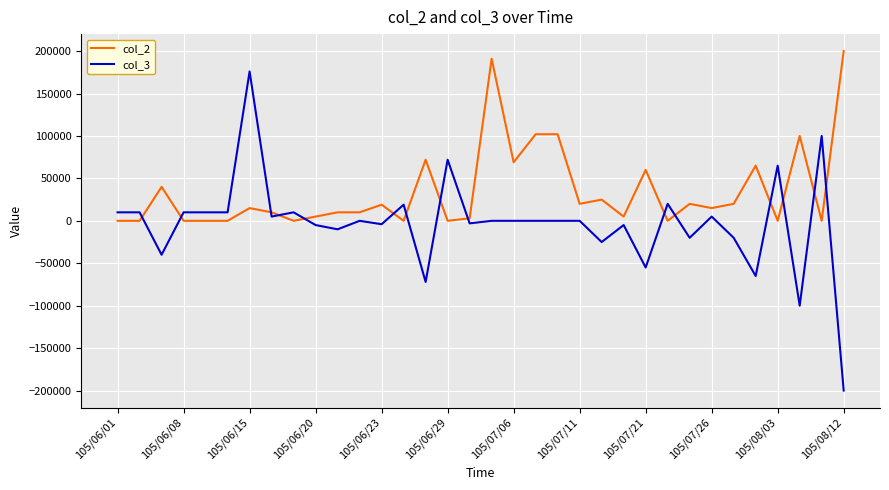

Which series has the largest range (max minus min)?

col_3